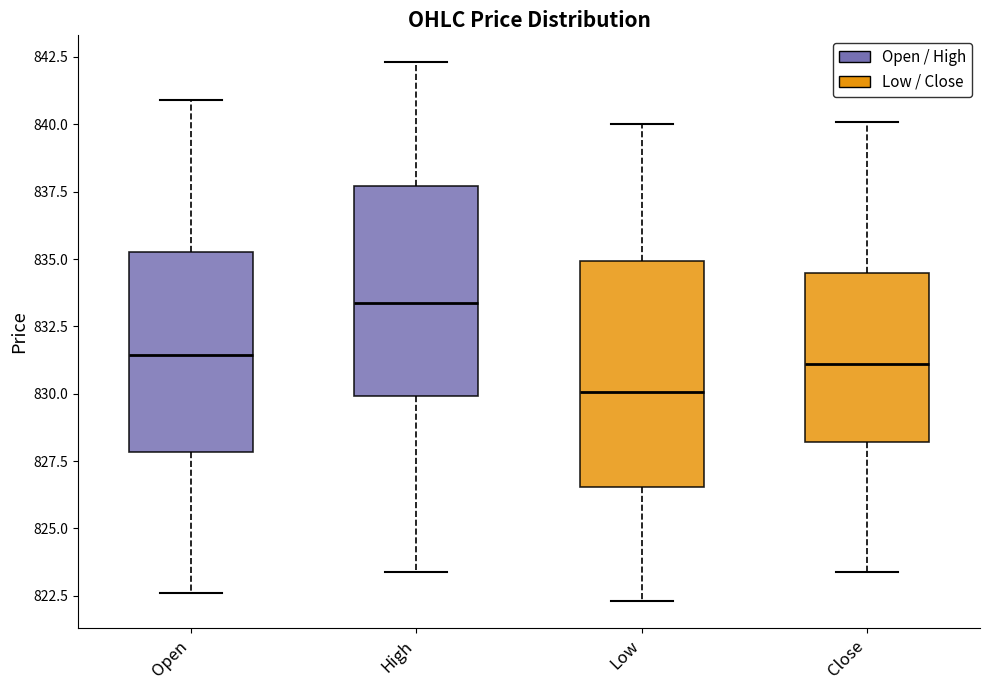

Comparing the boxes themselves (not the whiskers), which one is the tallest?

Low